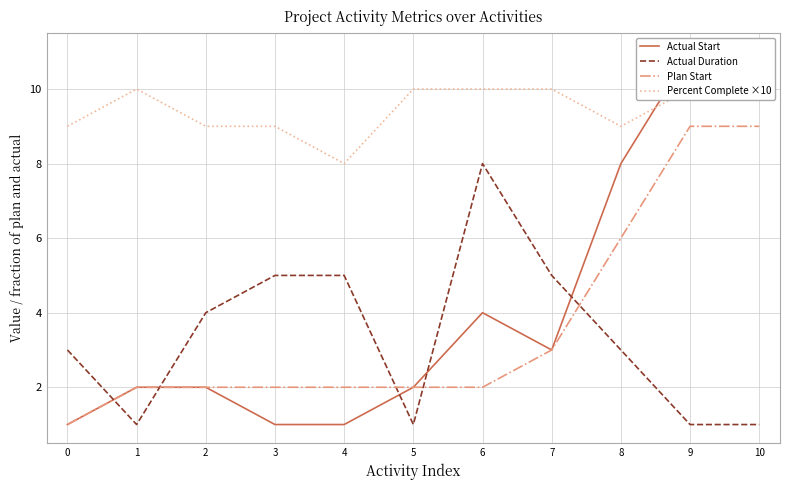

Where does the Plan Start series first go above 2?

7